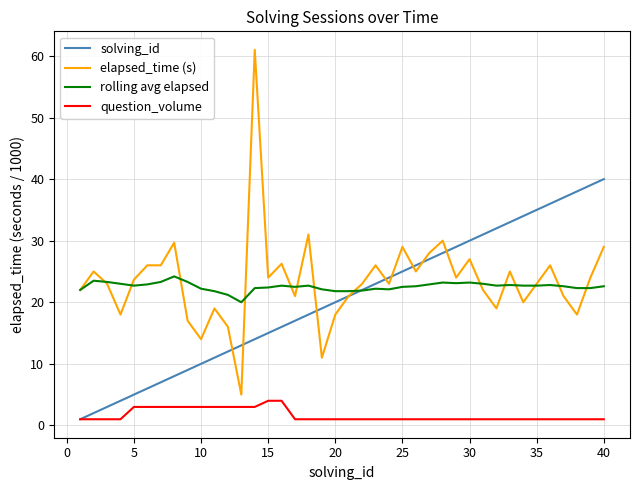

True or false: question_volume and elapsed_time (s) intersect in this chart.

False